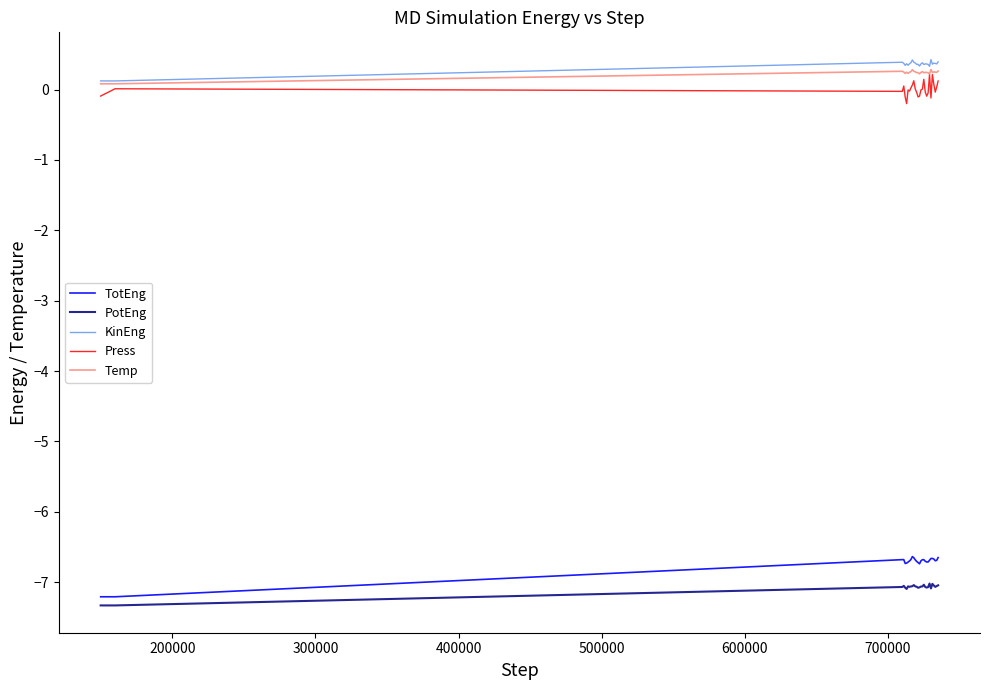

In TotEng, how many points are lower than both neighbors (excluding endpoints)?

5